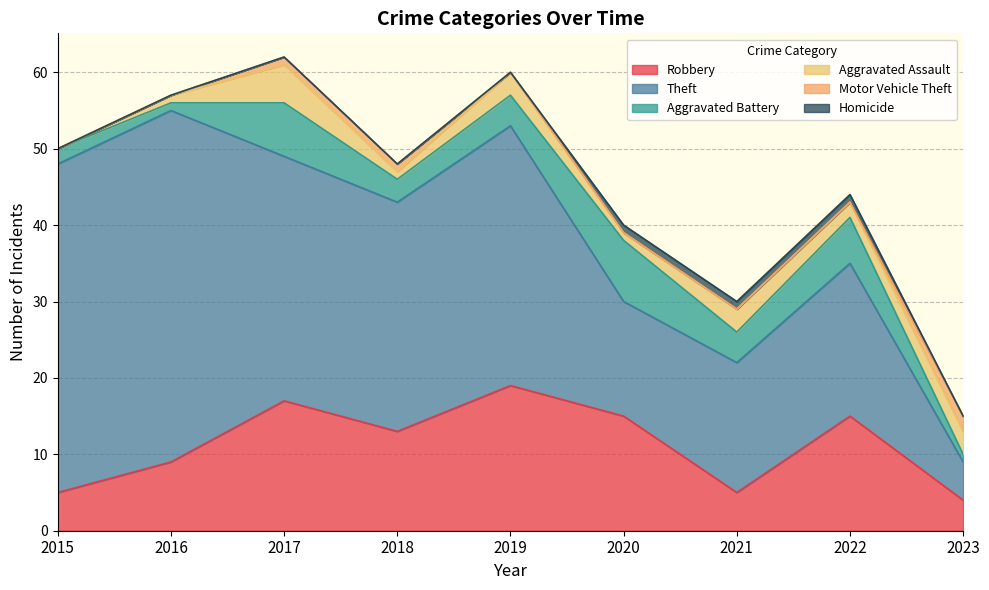

Is the value of Theft at 2020 greater than the value of Homicide at 2018?

Yes